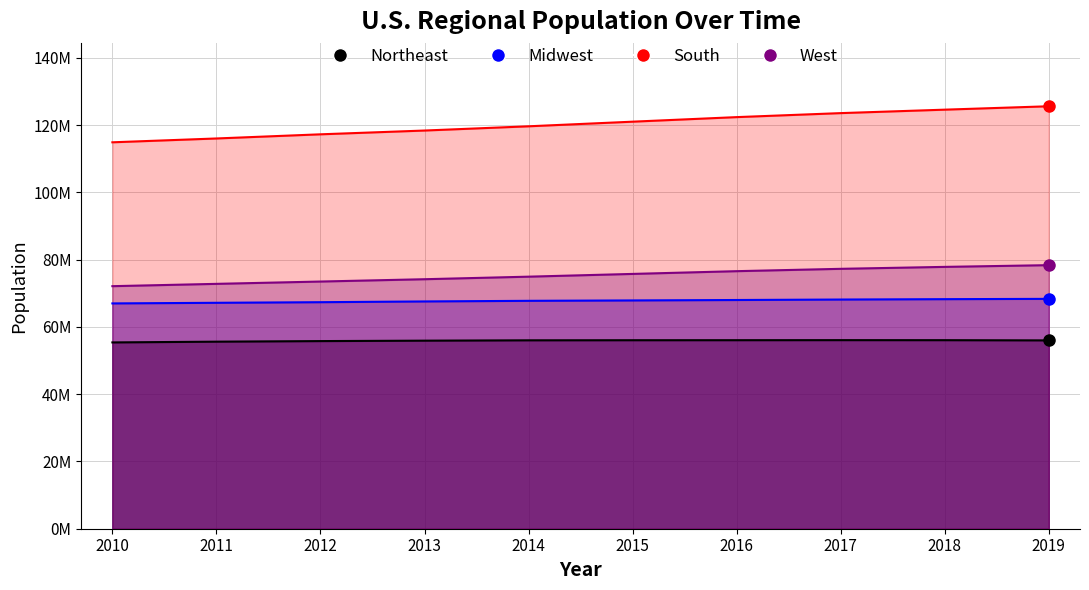

True or false: West and Midwest cross at least once.

False